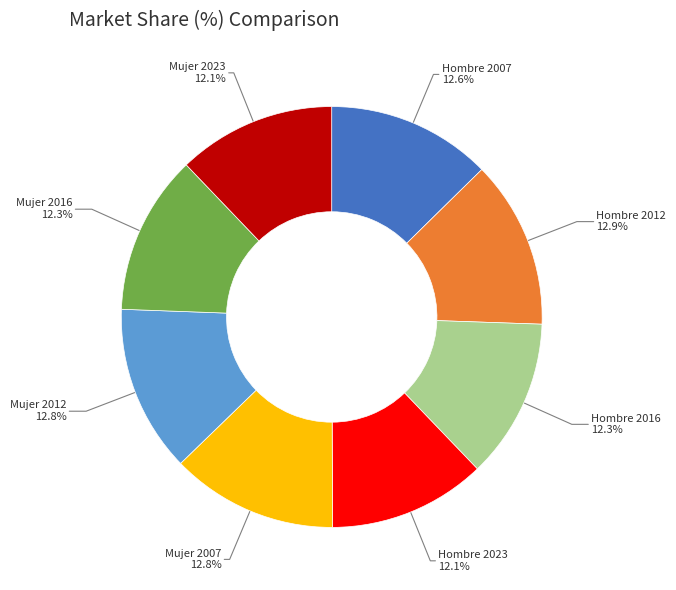

To the nearest percent, what is the average slice percentage?

12%